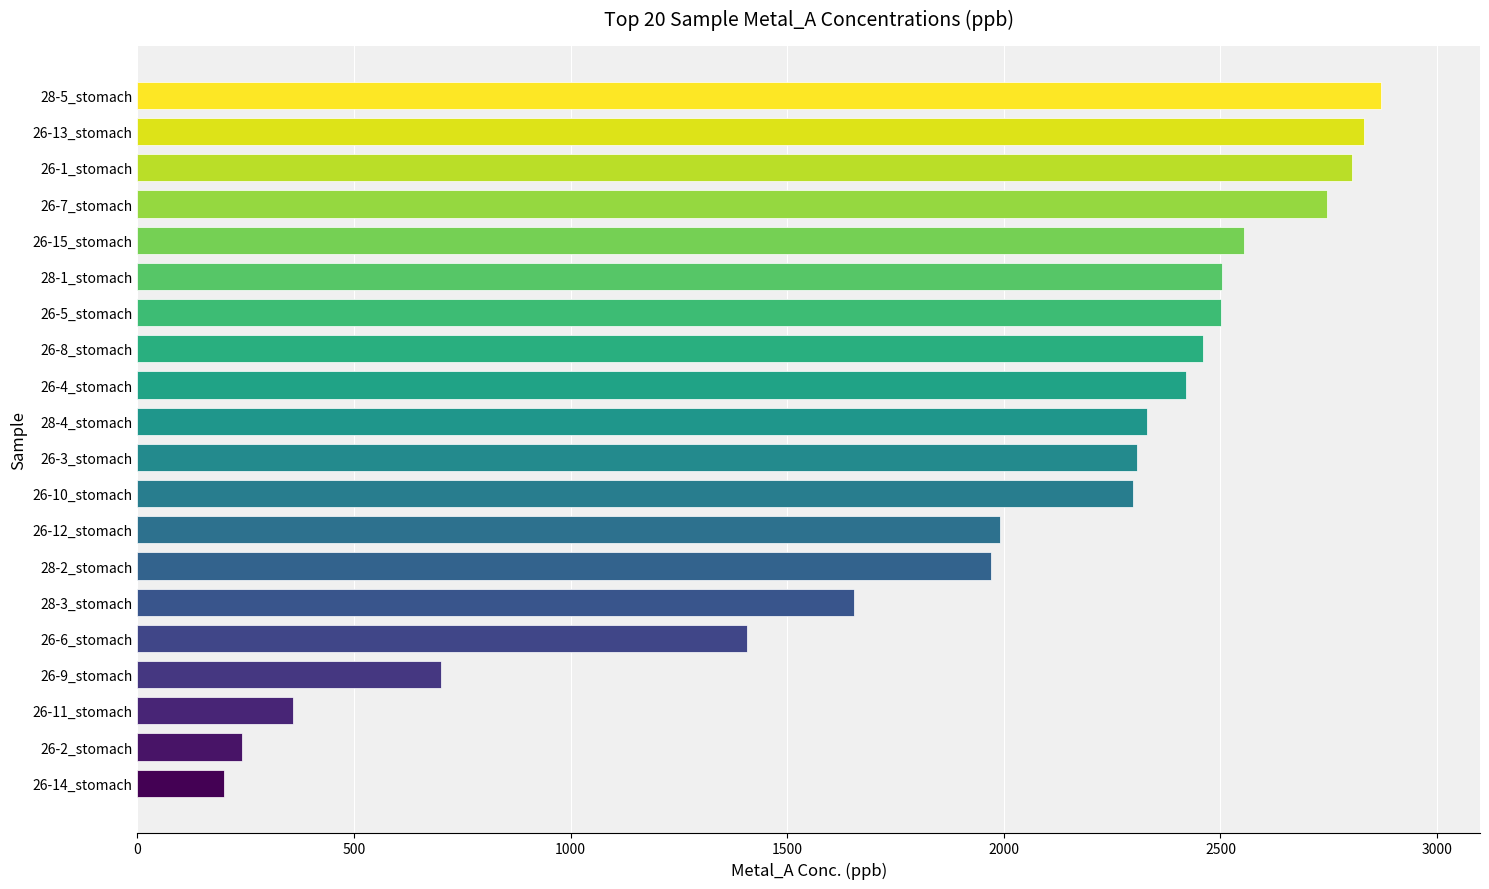

How many categories are shown in the chart?

20